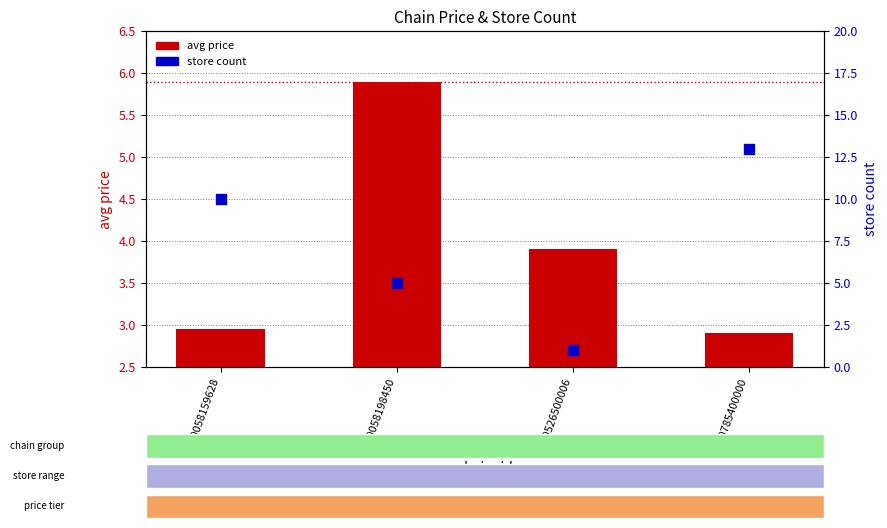

At how many categories does at least one series exceed 6?

2